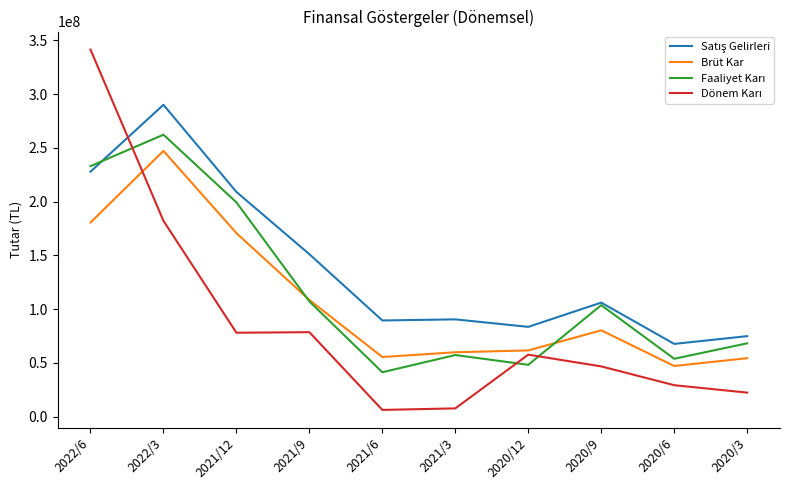

What position from the right is 2020/3?

1